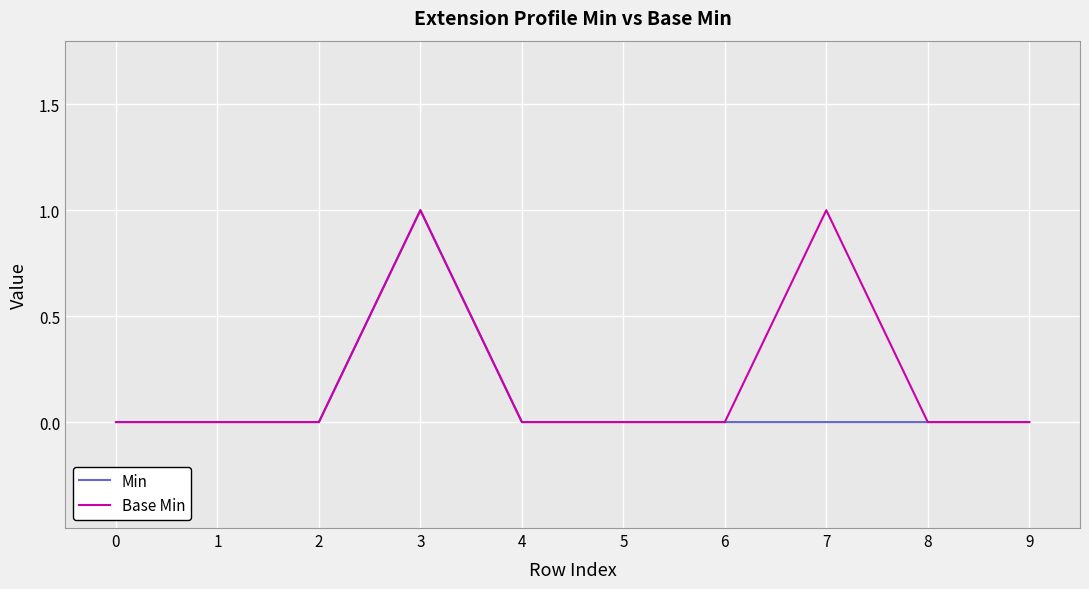

What is the sum of all Min values?

1